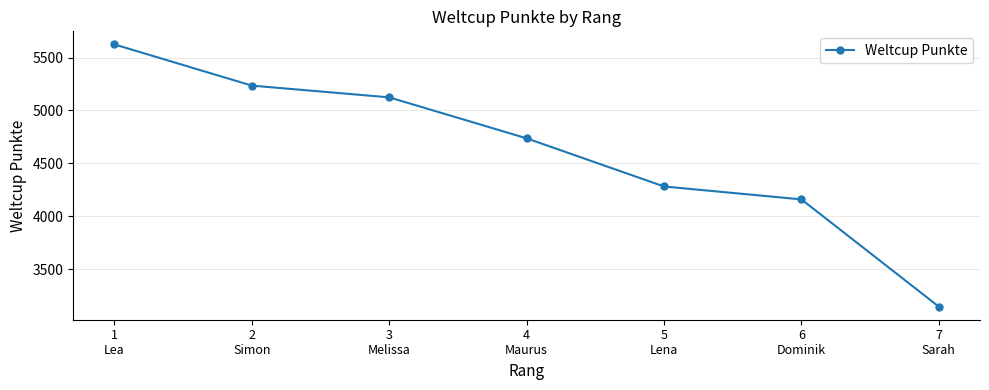

What is the label of the 4th point from the left?

4
Maurus